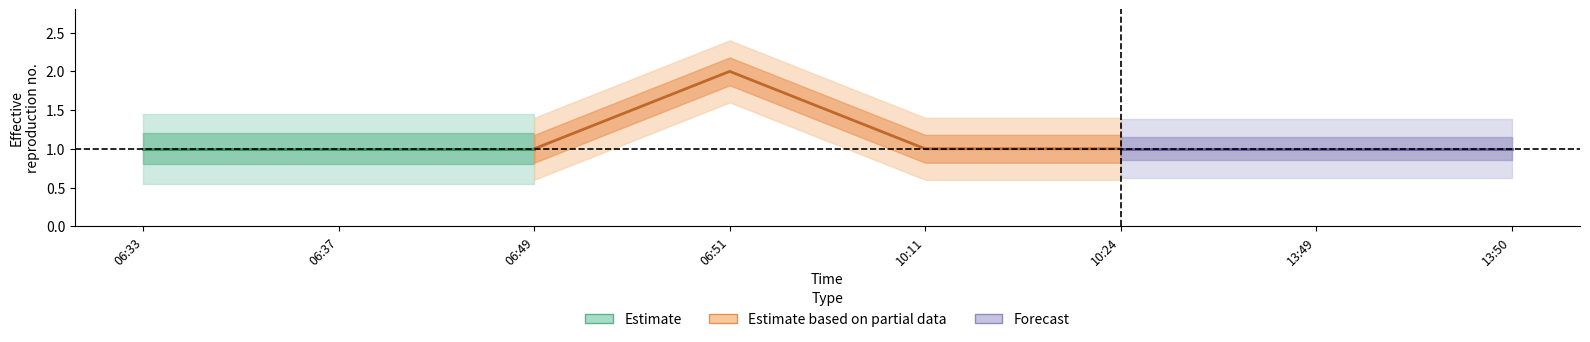

Does the chart have visible grid lines?

No